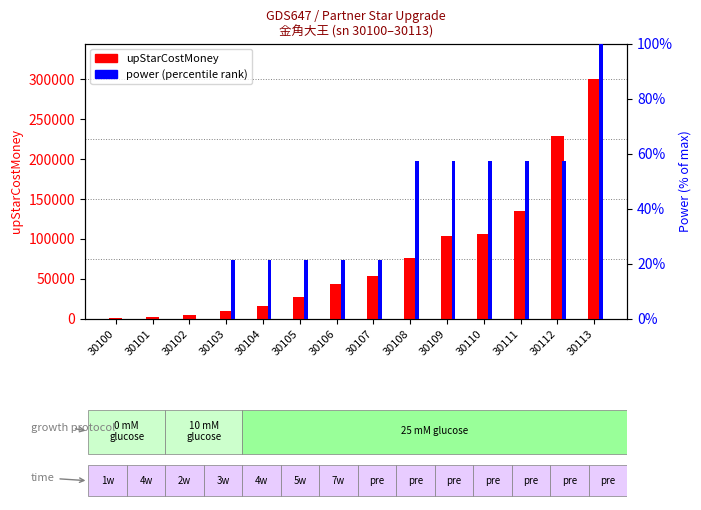

What value does the upStarCostMoney series have at 30100?

500.0